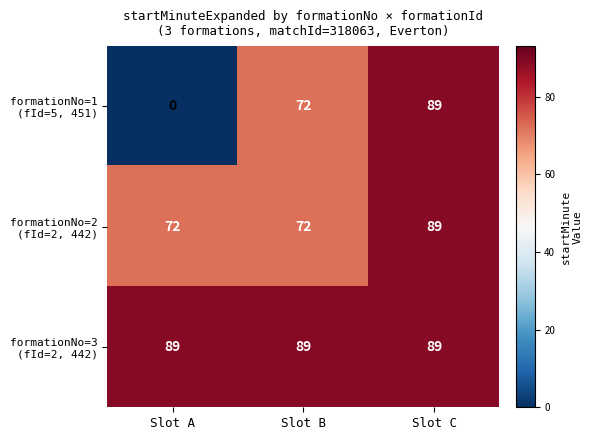

What is the difference between the highest and lowest values at Slot B?

17